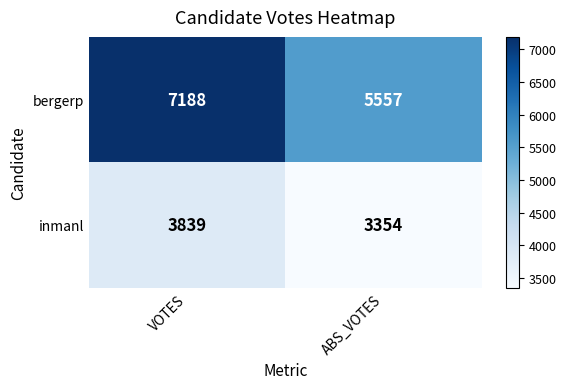

What is the difference between the maximum and minimum values in the inmanl series?

485